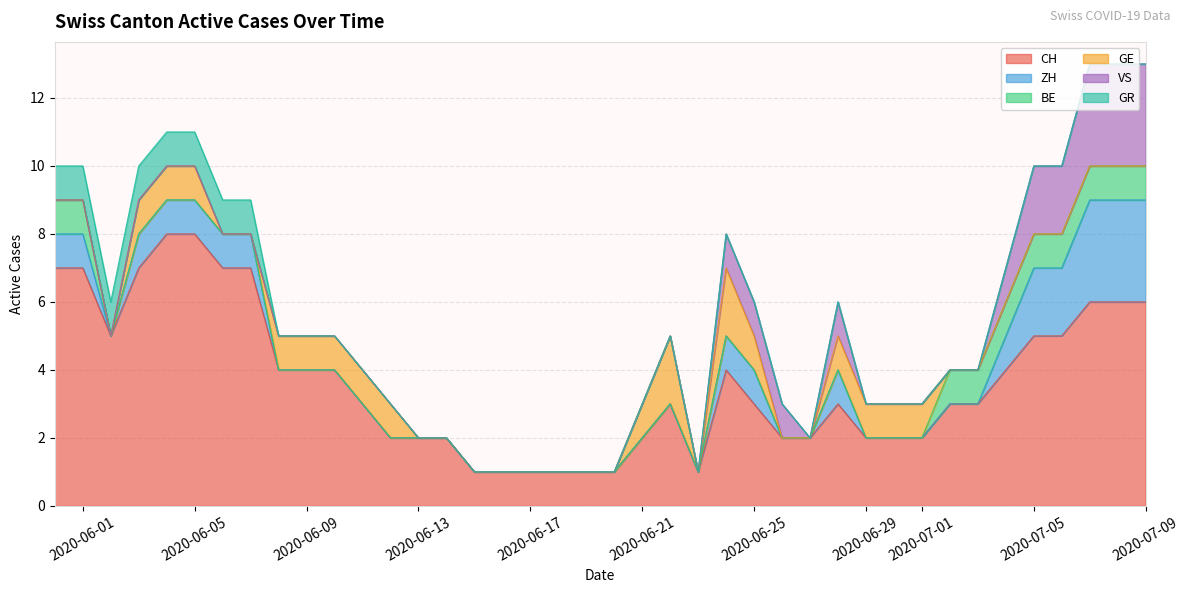

The value of CH at 2020-06-07 is 2. True or false?

False